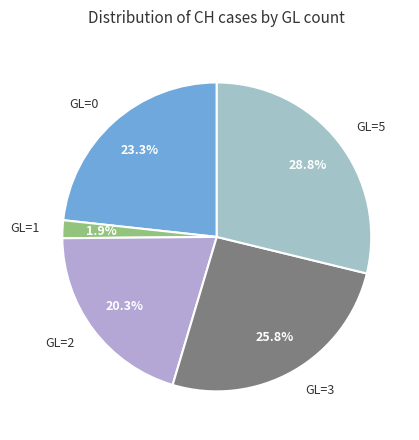

True or false: GL=3 accounts for 11% of the total.

False